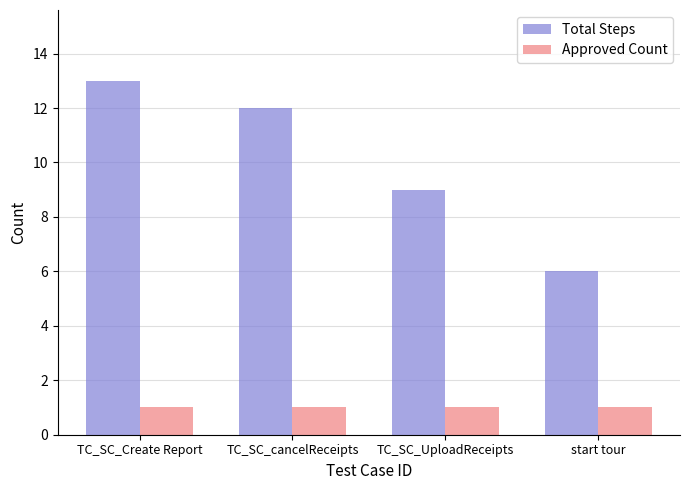

At how many categories does at least one series exceed 11?

2